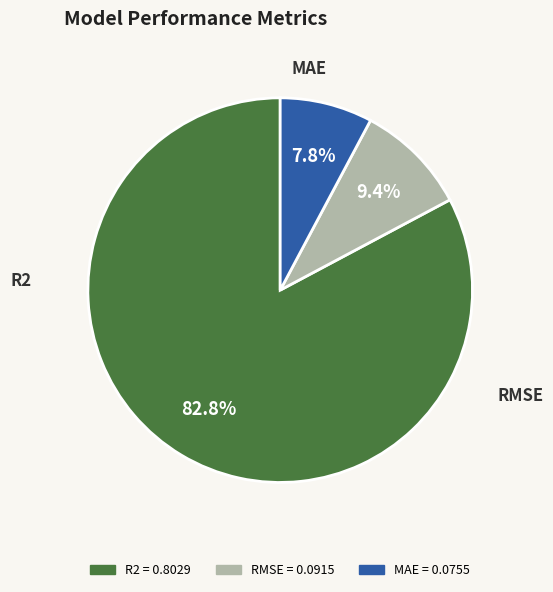

What is the smallest slice in the pie chart?

MAE